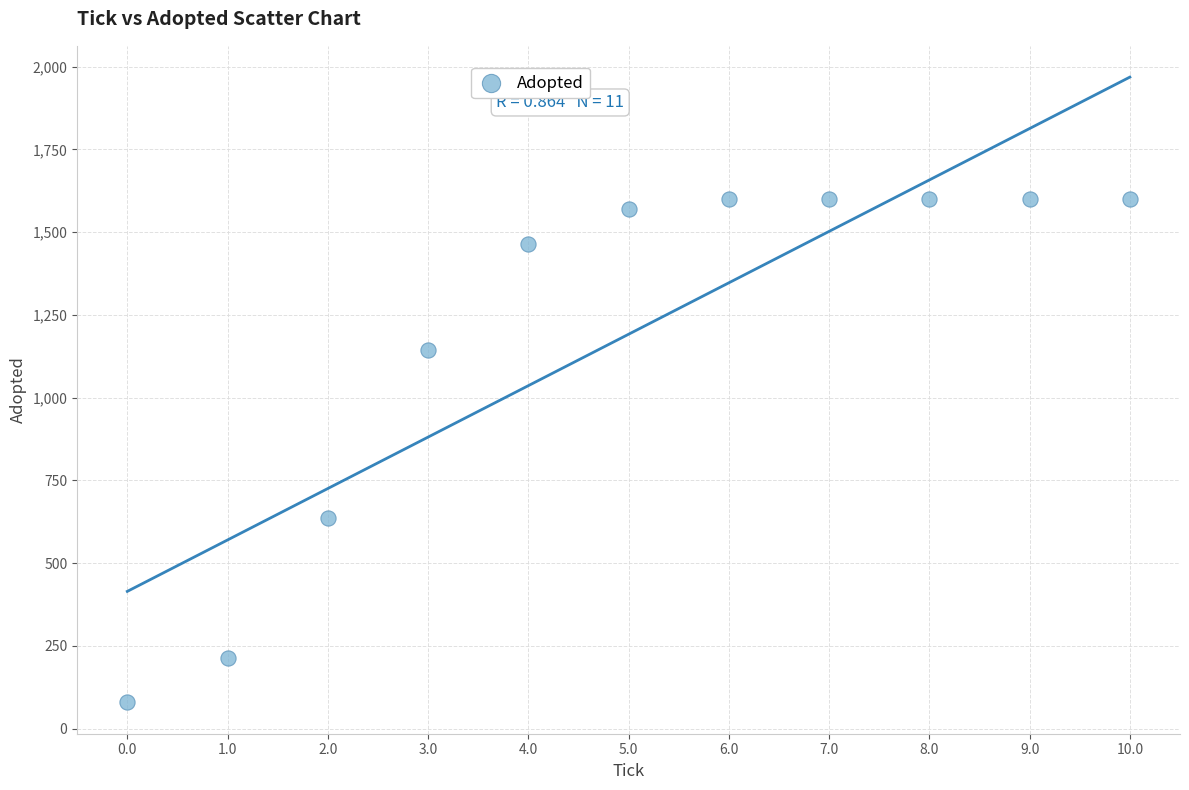

What Y value in the scatter plot is closest to 839?

636